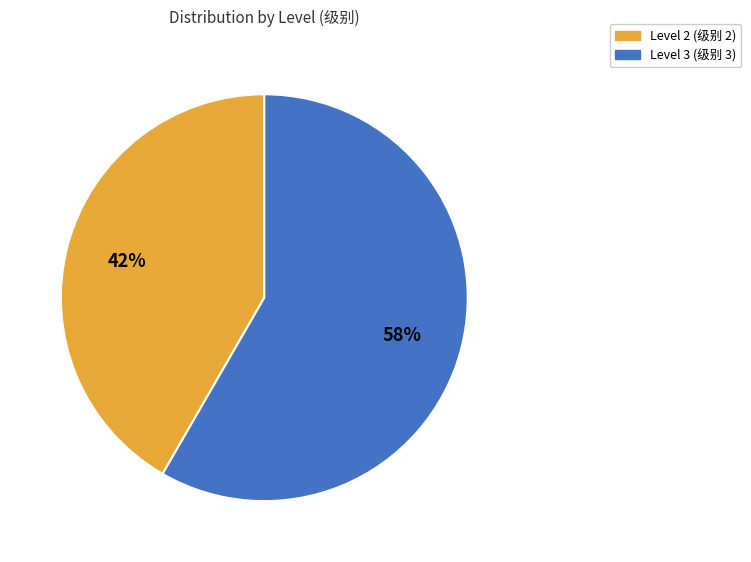

How many segments does this pie chart have?

2